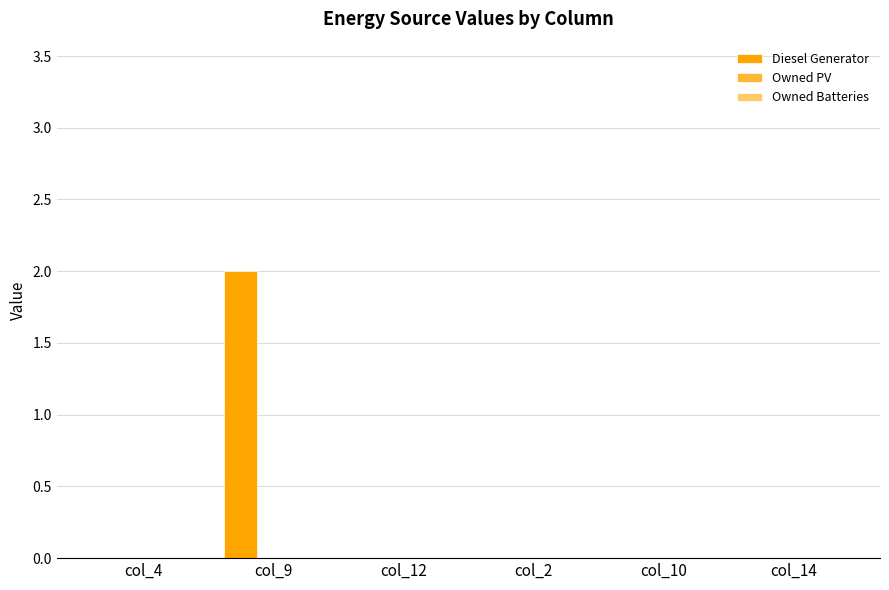

Which label corresponds to the largest value in the chart?

col_9